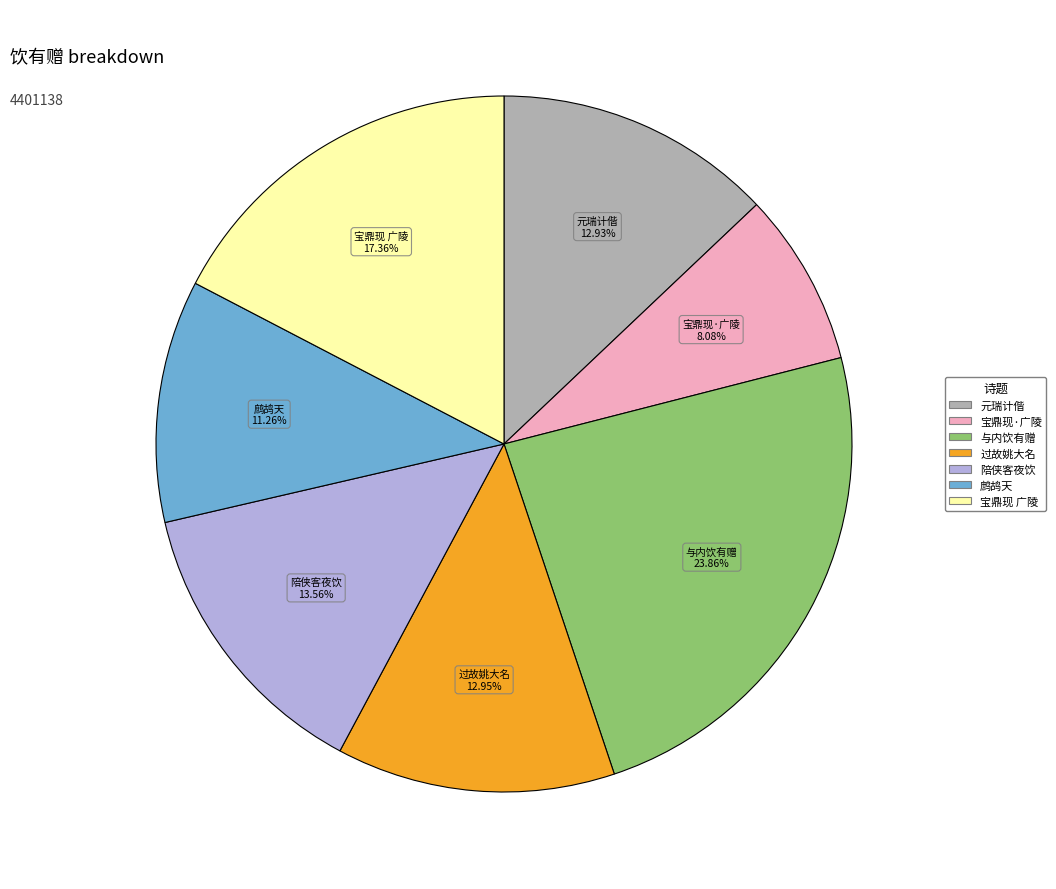

Does any single category account for the majority?

No